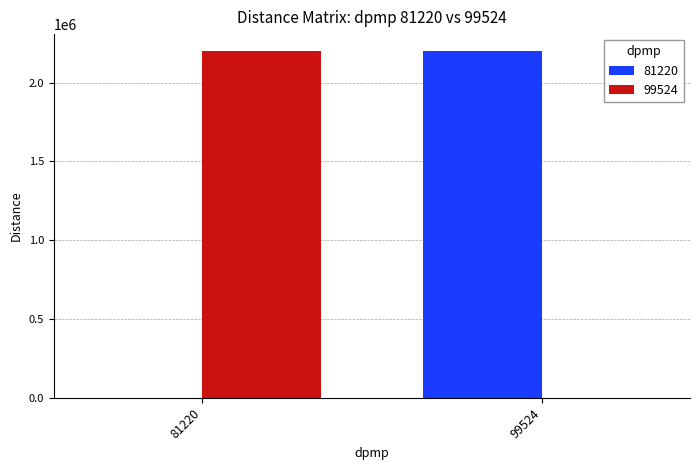

How many data points in 81220 are above 2198320?

1